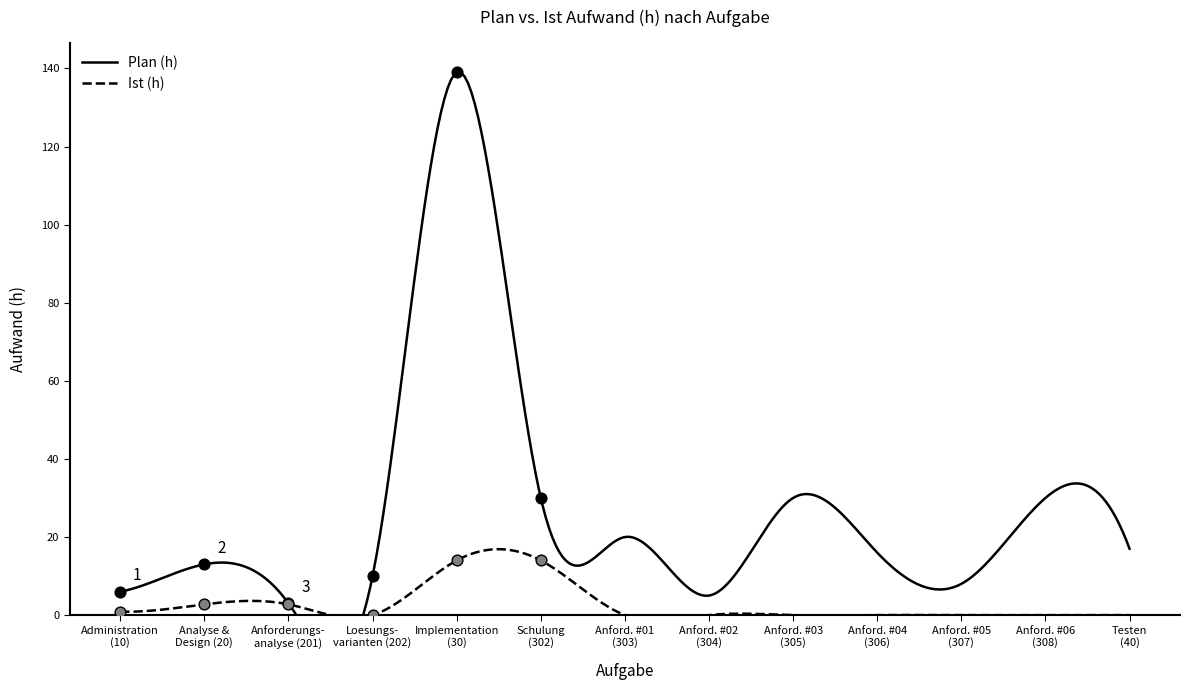

At which category is the sum across all series the highest?

30